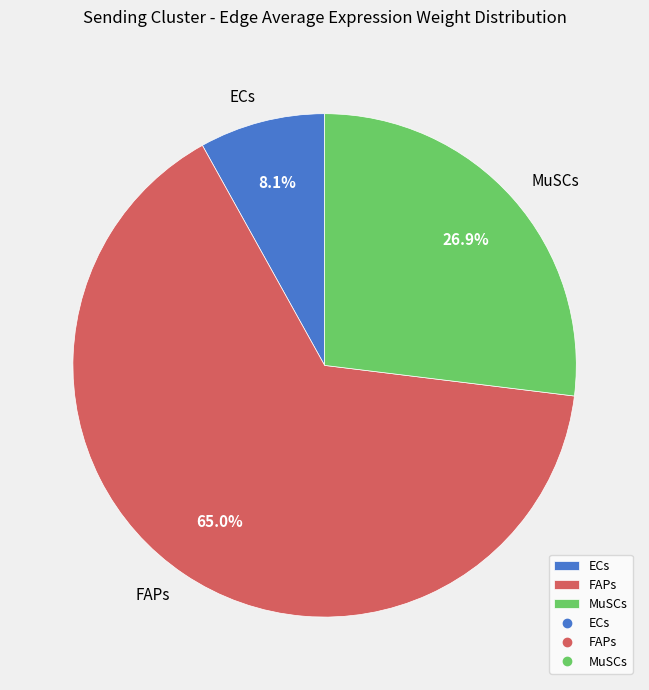

Is there any slice that represents more than half of the pie?

Yes